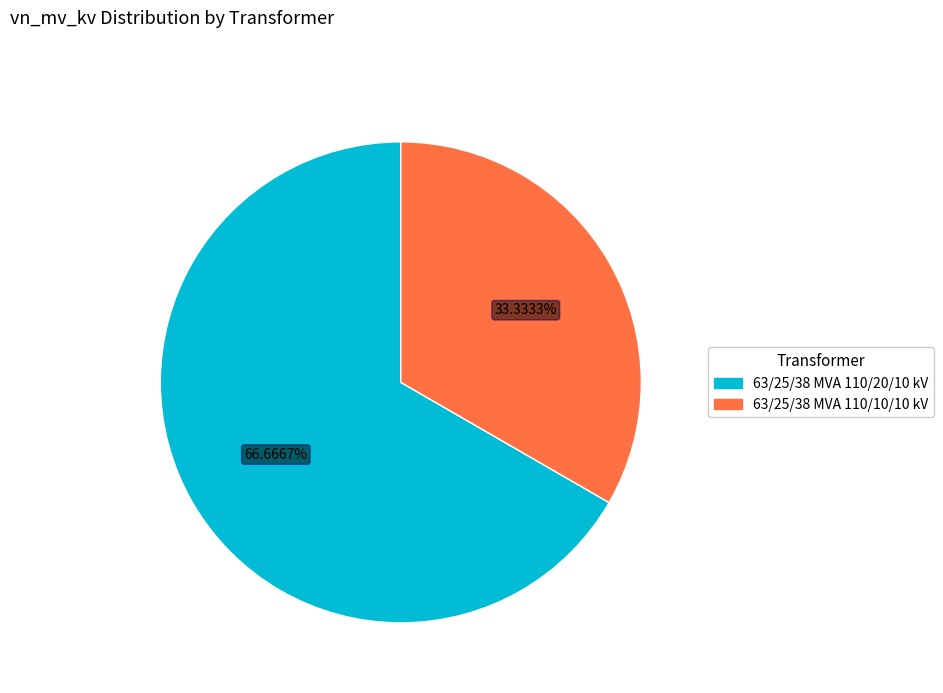

Which slice is the smallest?

63/25/38 MVA 110/10/10 kV